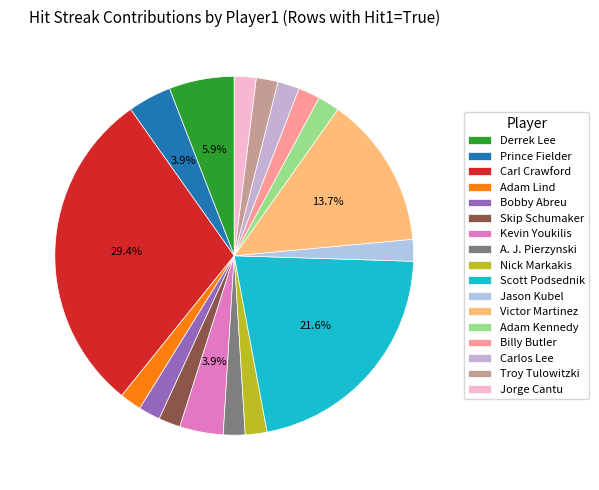

To the nearest percent, what portion does Kevin Youkilis represent?

4%